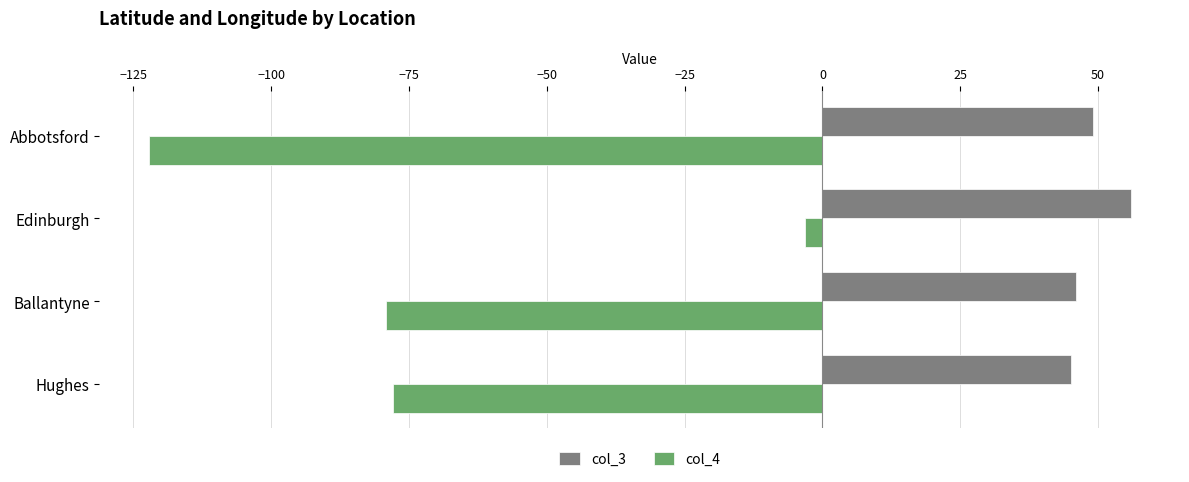

What is the difference between the maximum and minimum values in the col_4 series?

119.1